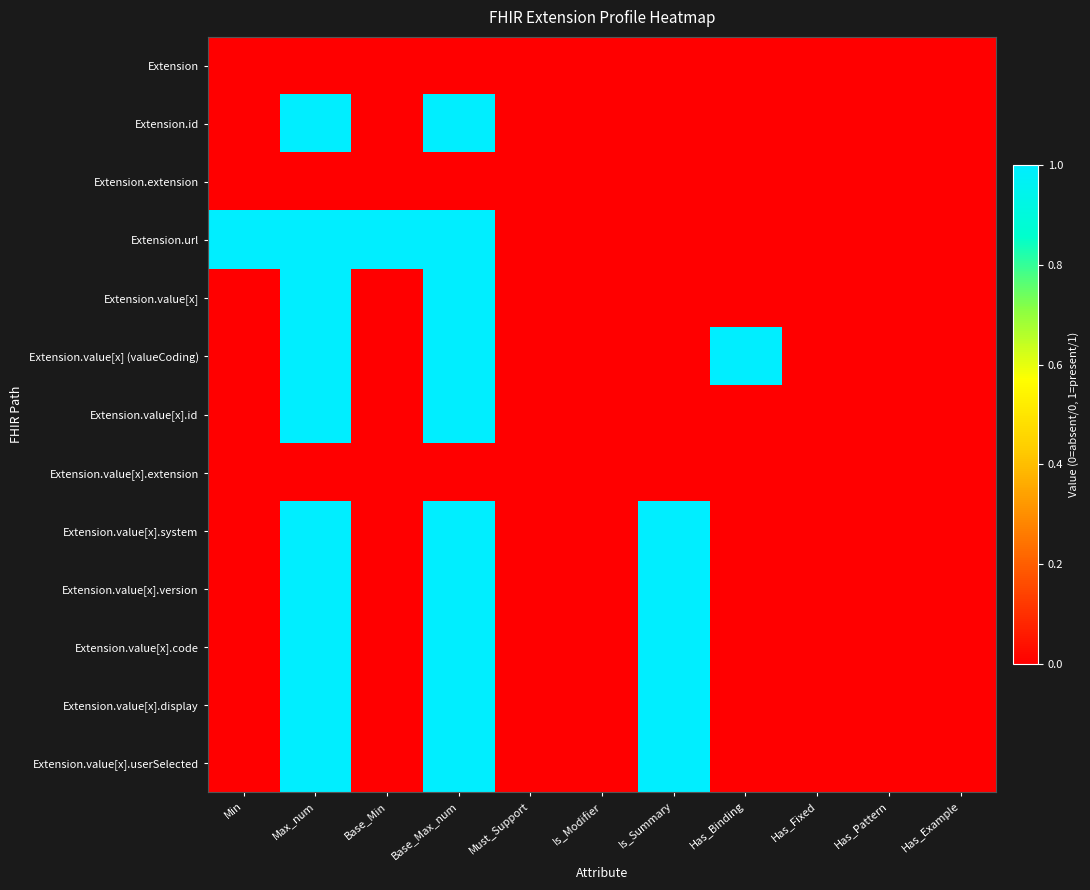

How many distinct data groups are displayed?

13